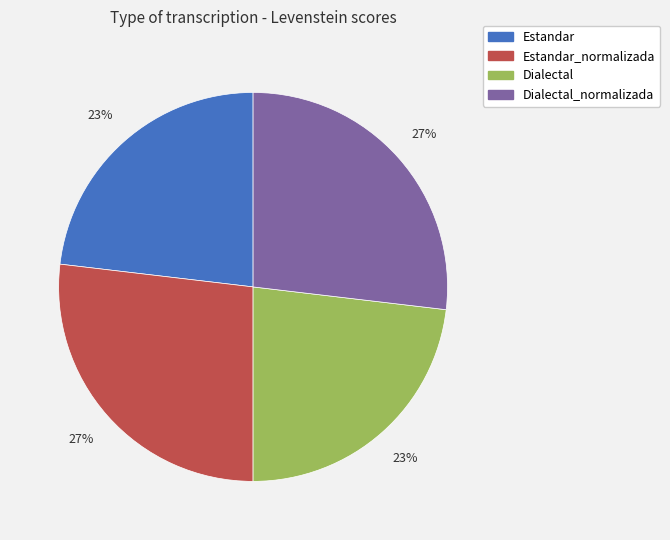

Approximately how many times larger is the value at Dialectal compared to Estandar?

1.0